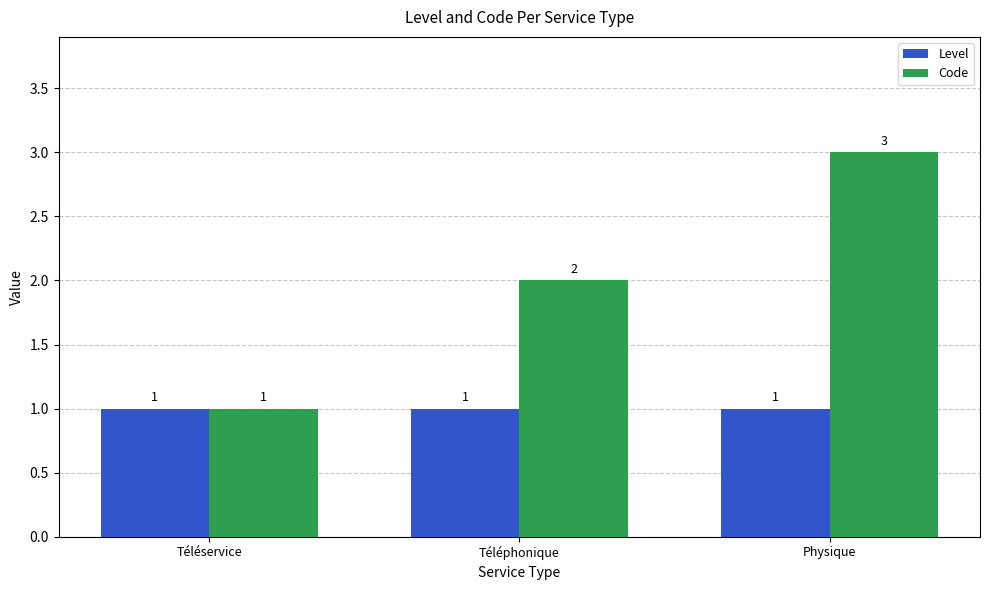

Which series changed the most between Téléphonique and Physique?

Code